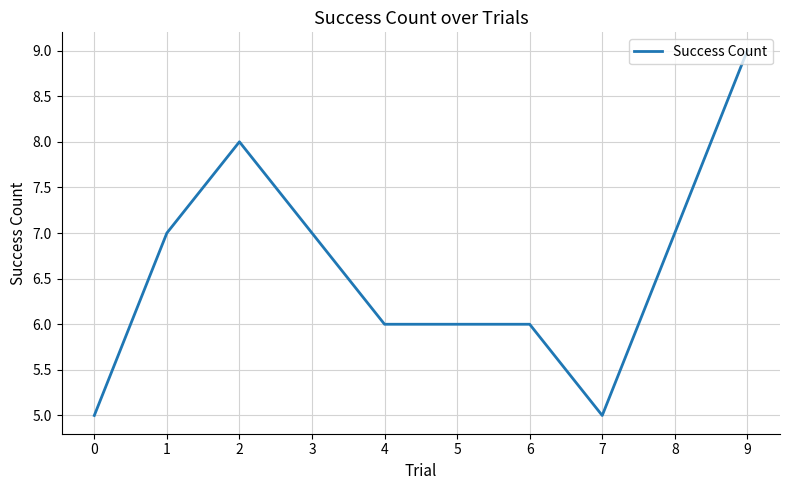

What is the minimum value shown in the chart?

5